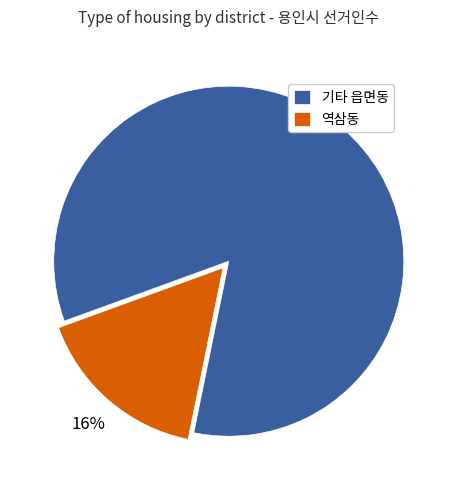

Does 역삼동 account for over 50% of the chart?

No